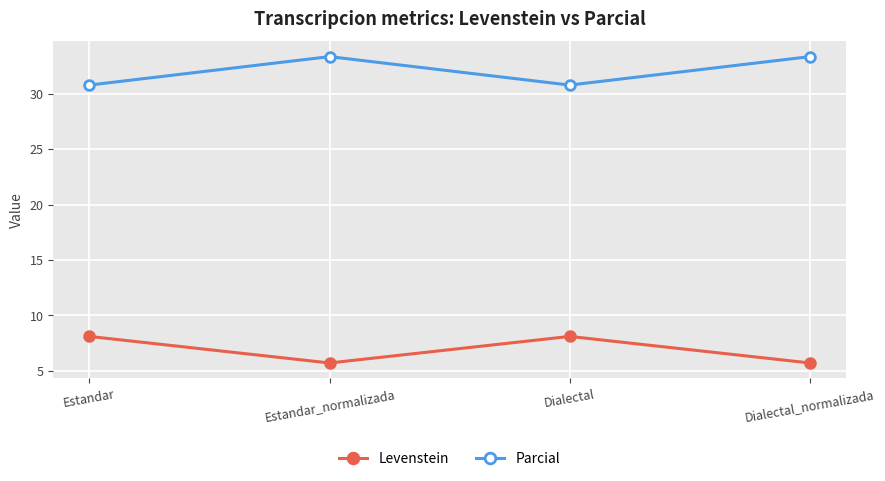

True or false: Parcial and Levenstein cross at least once.

False